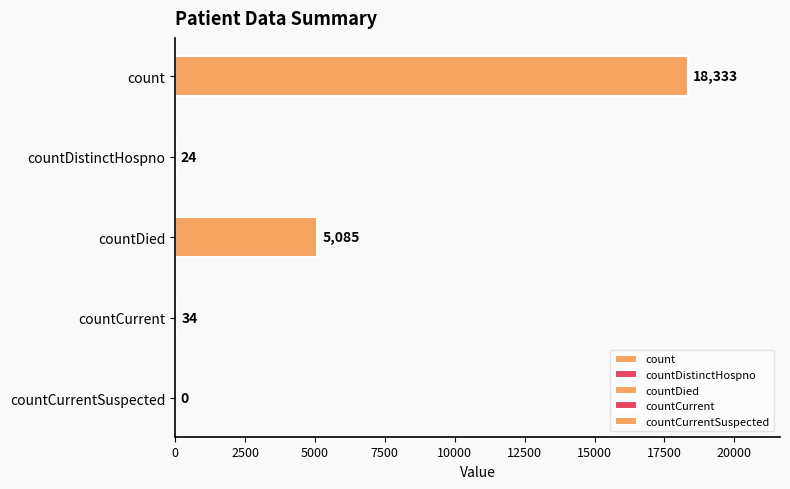

What position from the left is count?

1